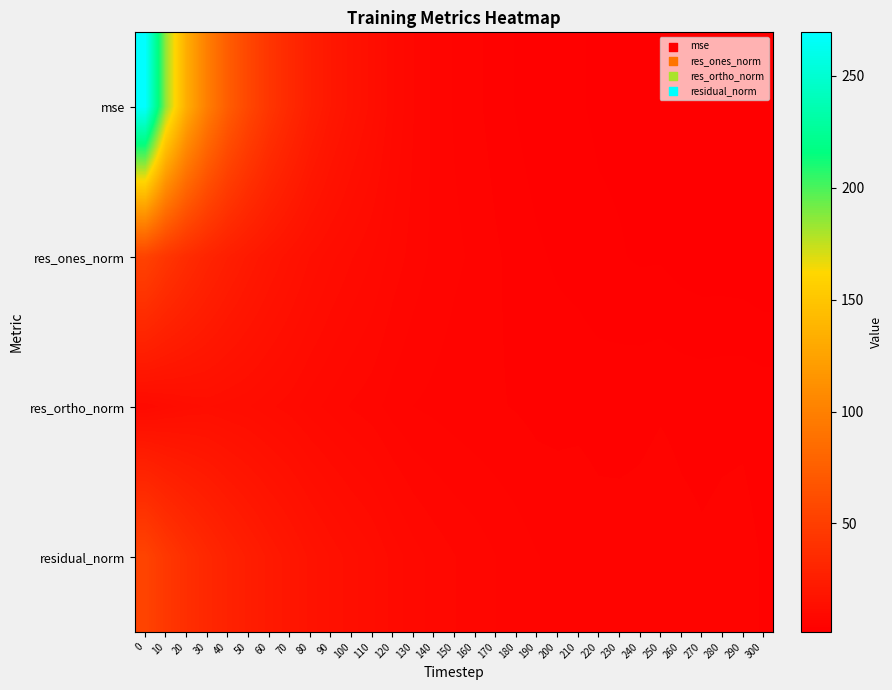

What is the smallest value displayed?

1.5